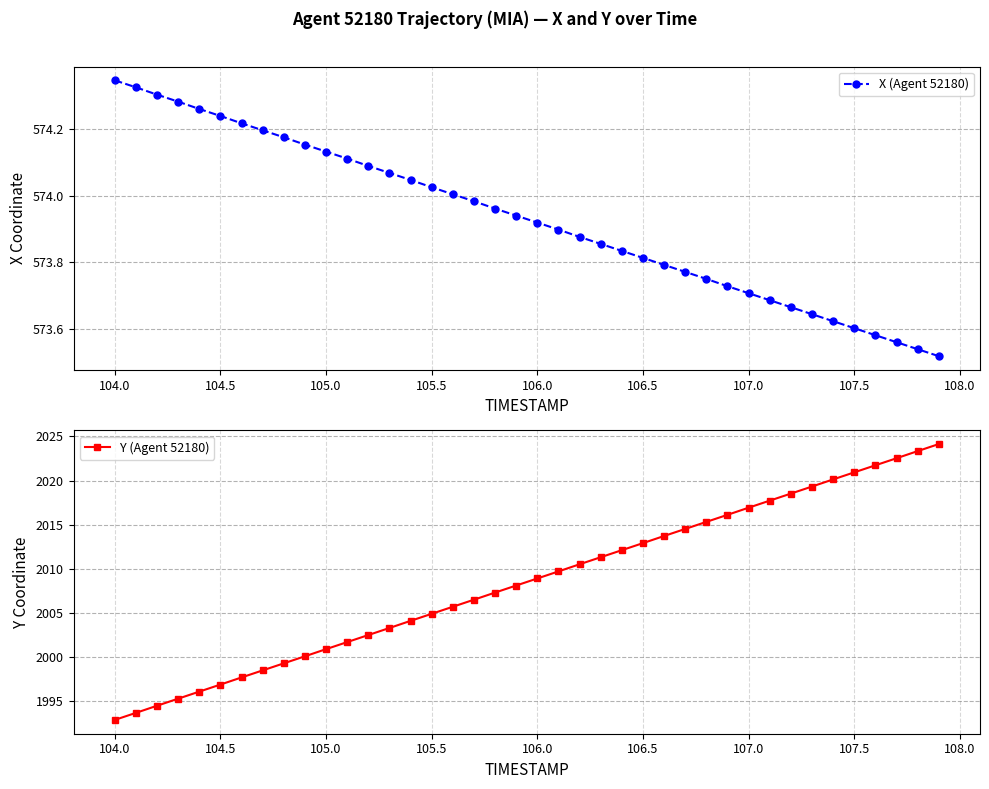

True or false: X (Agent 52180) has more than 2 interior local peaks.

False